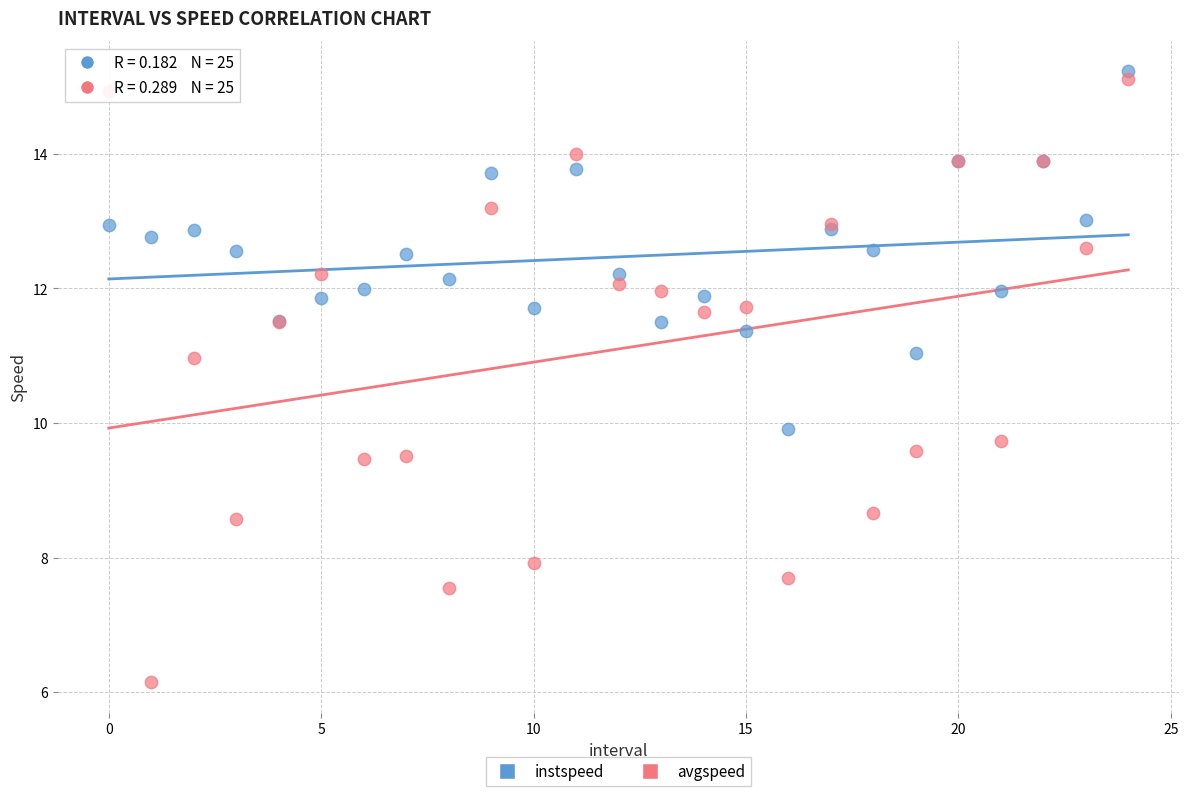

Which series reaches the minimum Y coordinate?

avgspeed